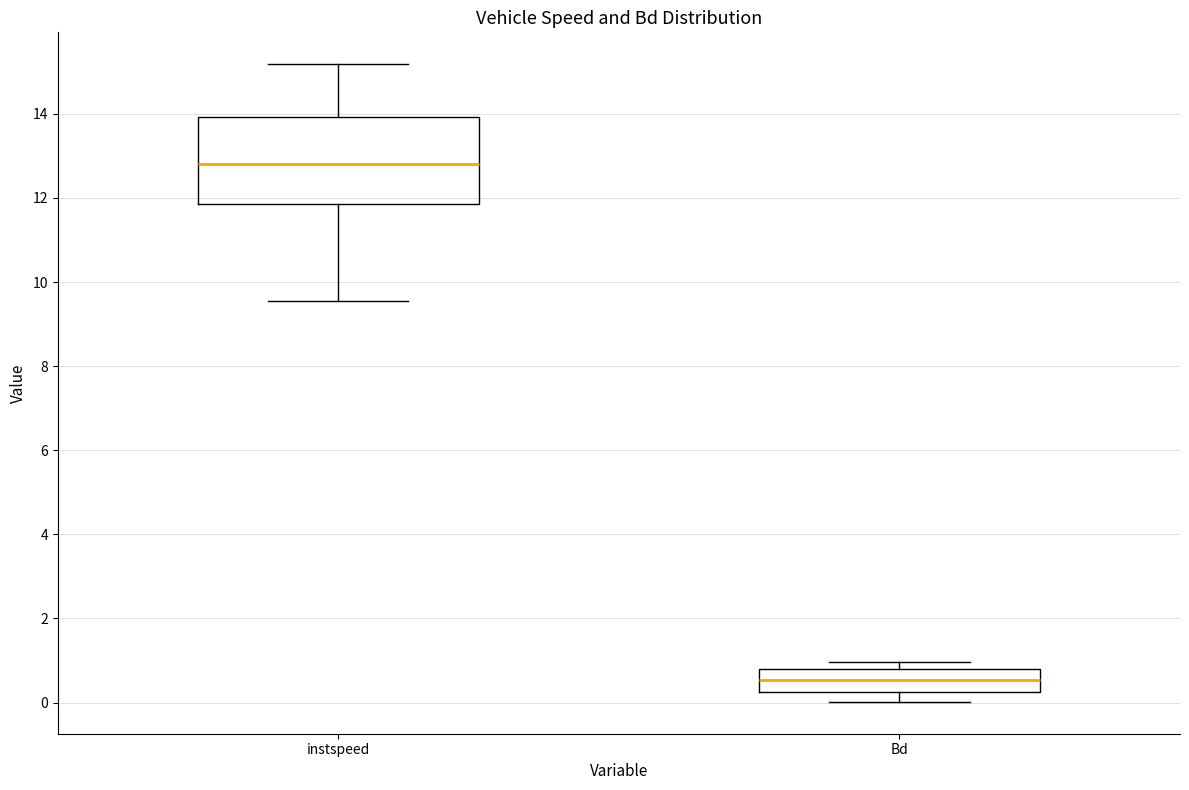

Reading left to right, read every box against the y-axis: the position of its median line, the range the box covers, and the ends of its whiskers. The values are not printed on the chart, so give them approximately, as read against the axis.

instspeed: median 12.8, box 11.8 to 14.0, whiskers 9.6 to 15.2
Bd: median 0.6, box 0.2 to 0.8, whiskers 0.0 to 1.0